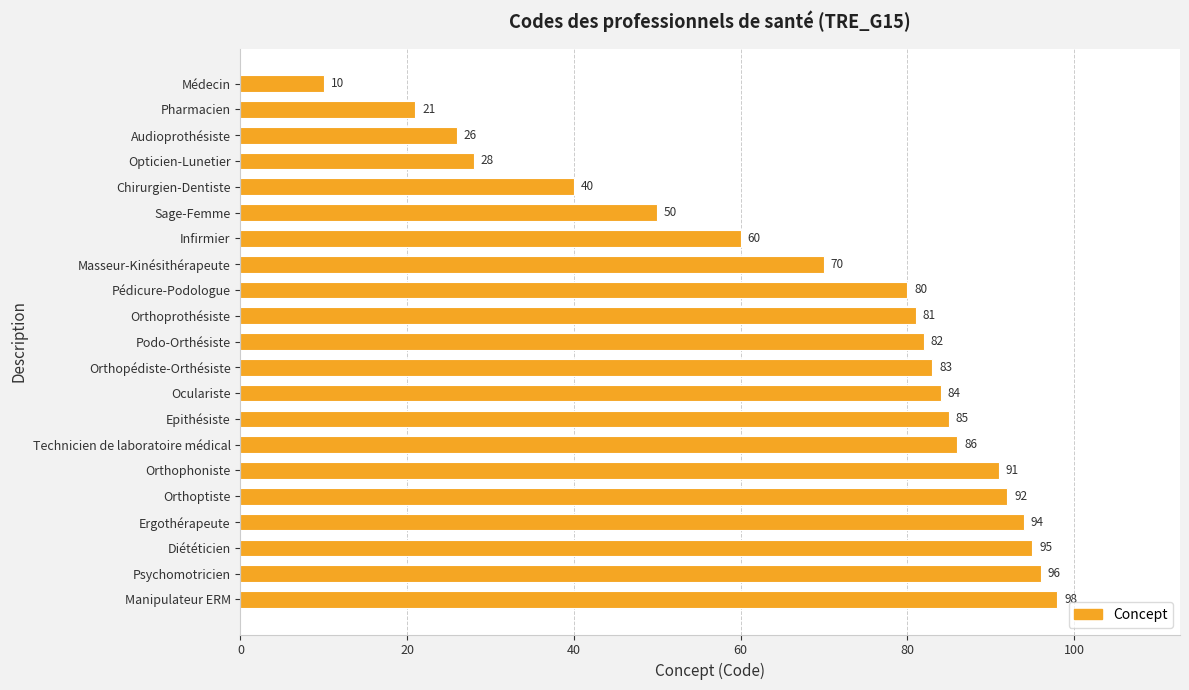

List the labels in order of value, largest first.

Manipulateur ERM, Psychomotricien, Diététicien, Ergothérapeute, Orthoptiste, Orthophoniste, Technicien de laboratoire médical, Epithésiste, Oculariste, Orthopédiste-Orthésiste, Podo-Orthésiste, Orthoprothésiste, Pédicure-Podologue, Masseur-Kinésithérapeute, Infirmier, Sage-Femme, Chirurgien-Dentiste, Opticien-Lunetier, Audioprothésiste, Pharmacien, Médecin